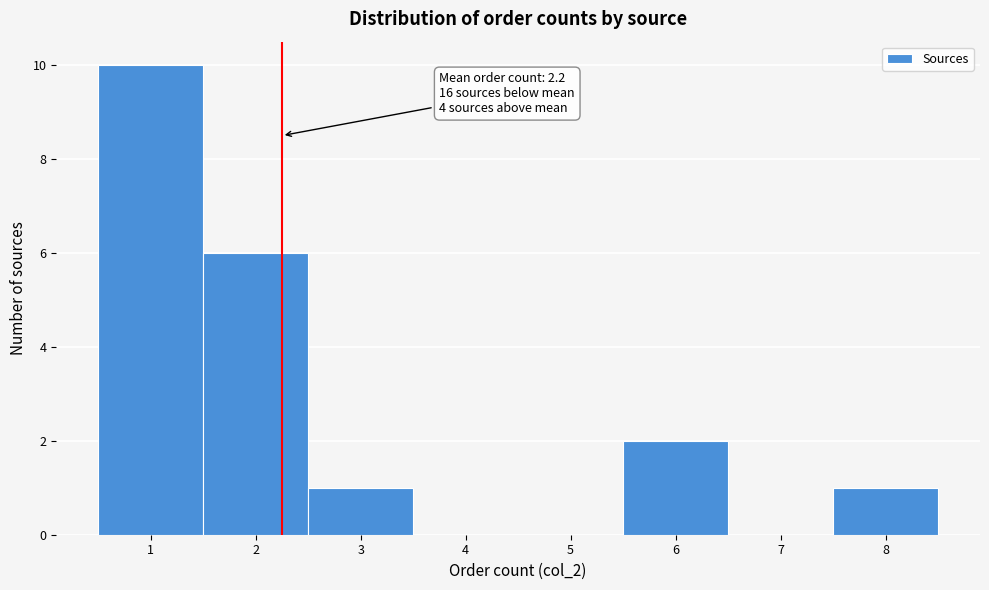

Which range on the x-axis has the tallest bar?

0.5 to 1.5